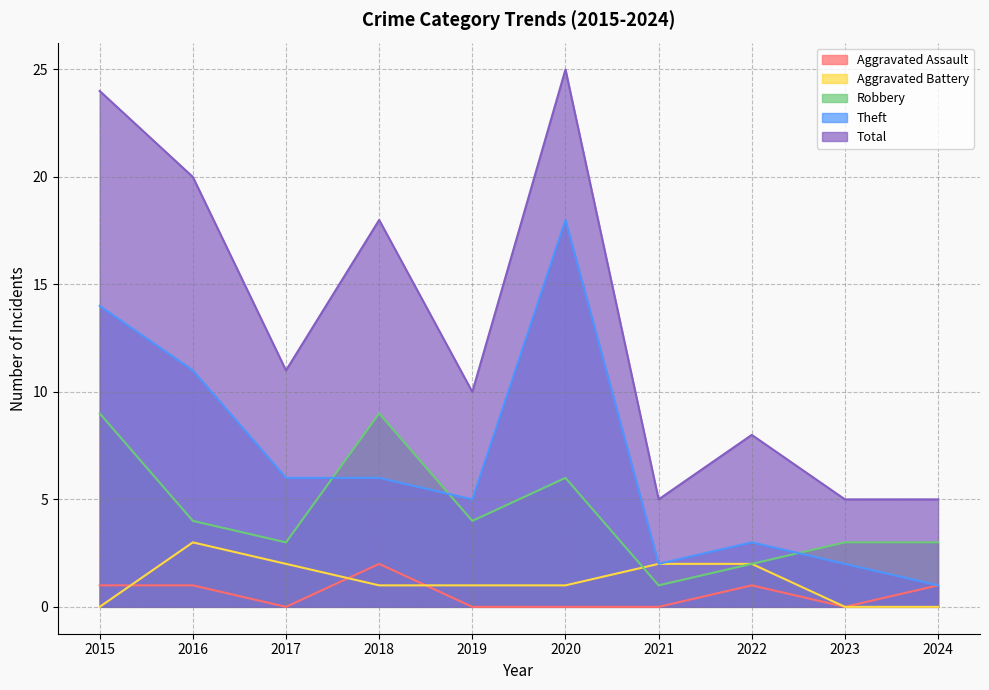

Rank the series at 2022 from highest to lowest value.

Total, Theft, Aggravated Battery, Robbery, Aggravated Assault